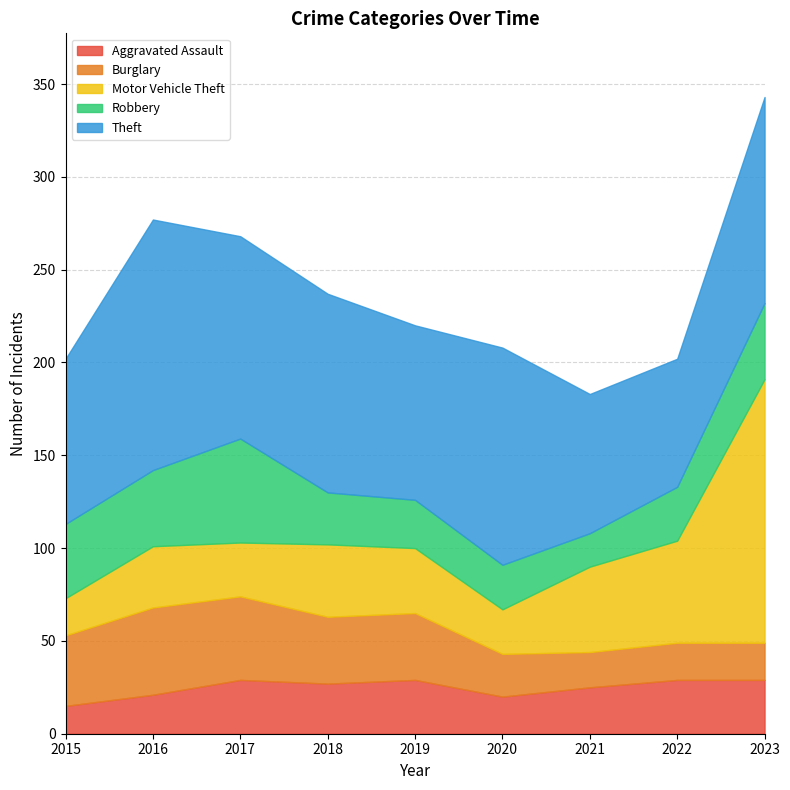

What is the sum of the Motor Vehicle Theft values at 2016 and 2019?

68